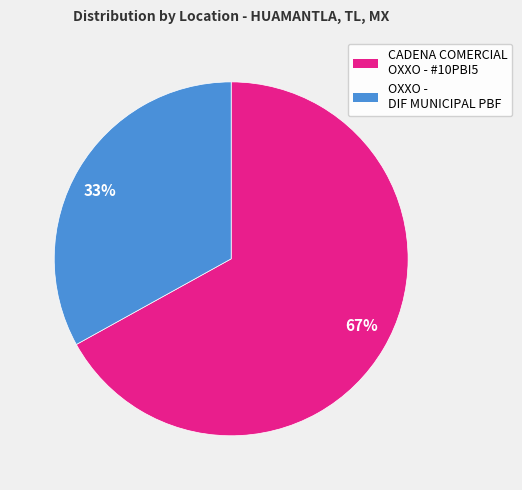

Which category has the smallest portion of the pie?

33%